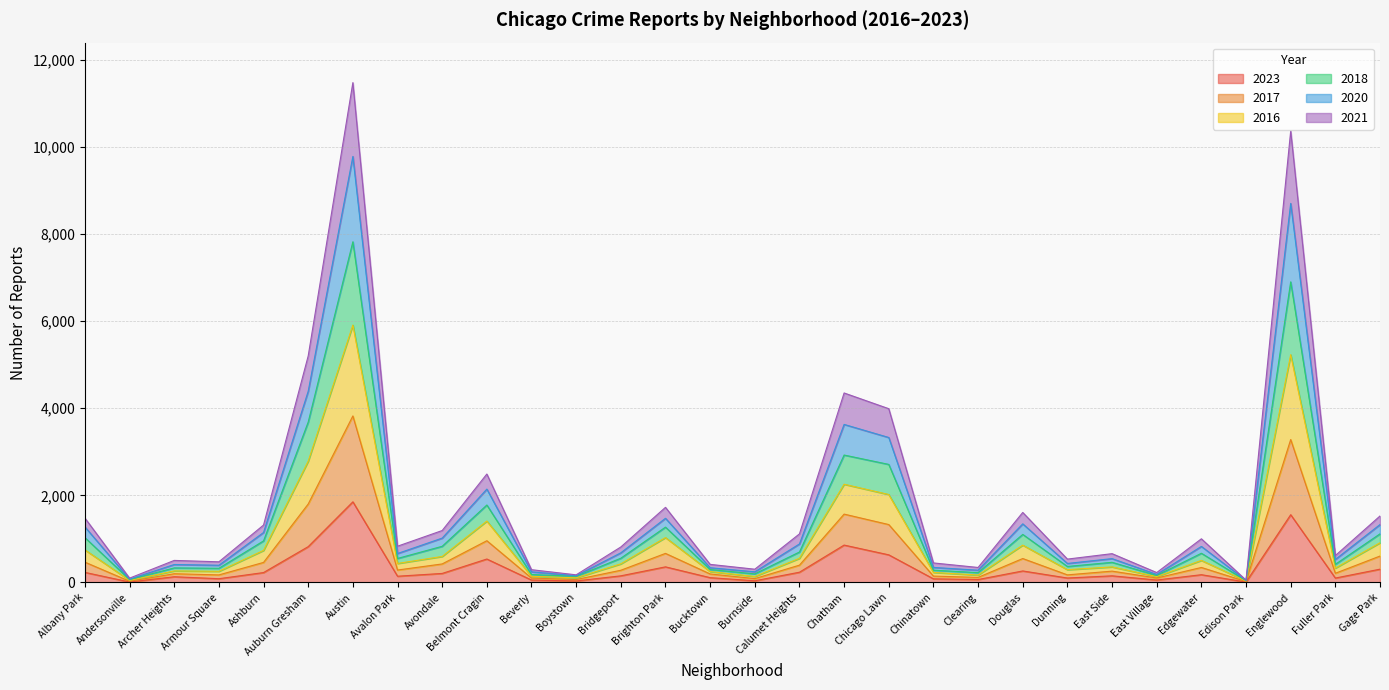

True or false: 2017 has more than 0 interior local peaks.

True